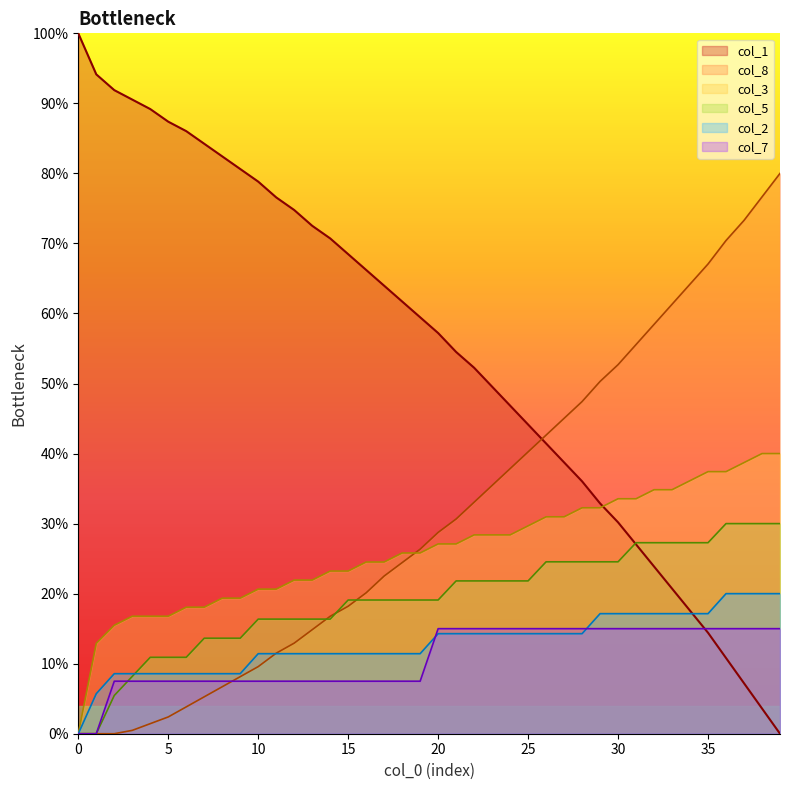

True or false: col_5 and col_1 cross at least once.

True